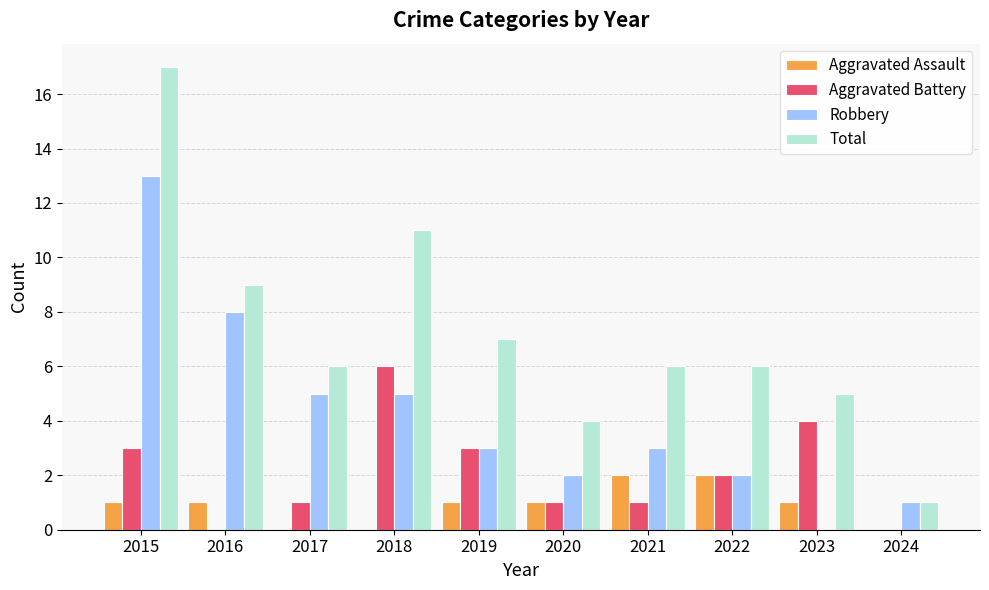

At which category is the sum across all series the highest?

2015